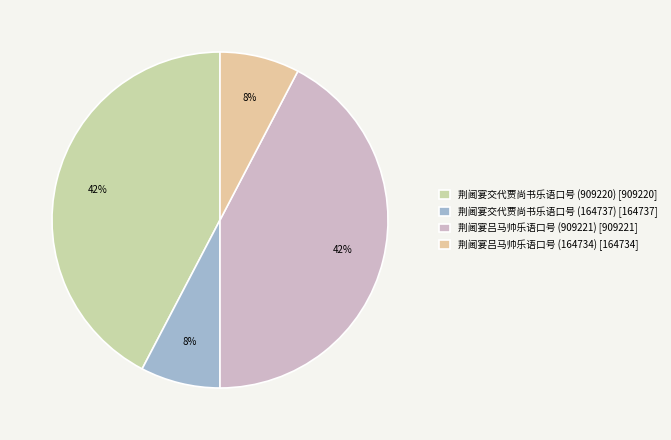

How many segments does this pie chart have?

4